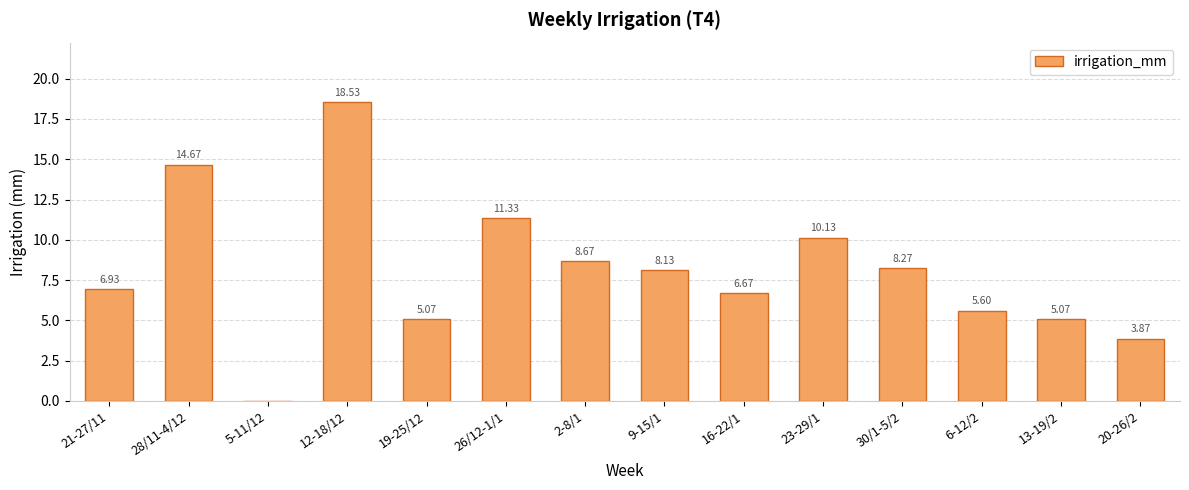

Approximately how many times larger is the value at 12-18/12 compared to 26/12-1/1?

1.6